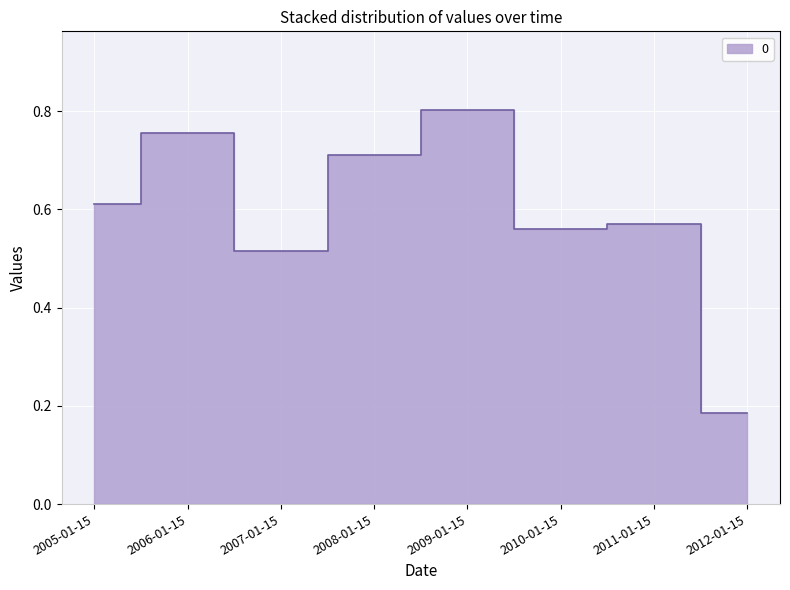

Is it true that the value at 2010-01-15 is 0.6?

True